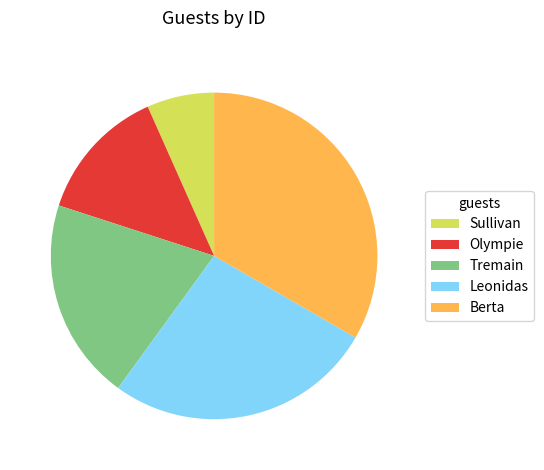

Which category has the biggest portion of the pie?

Berta